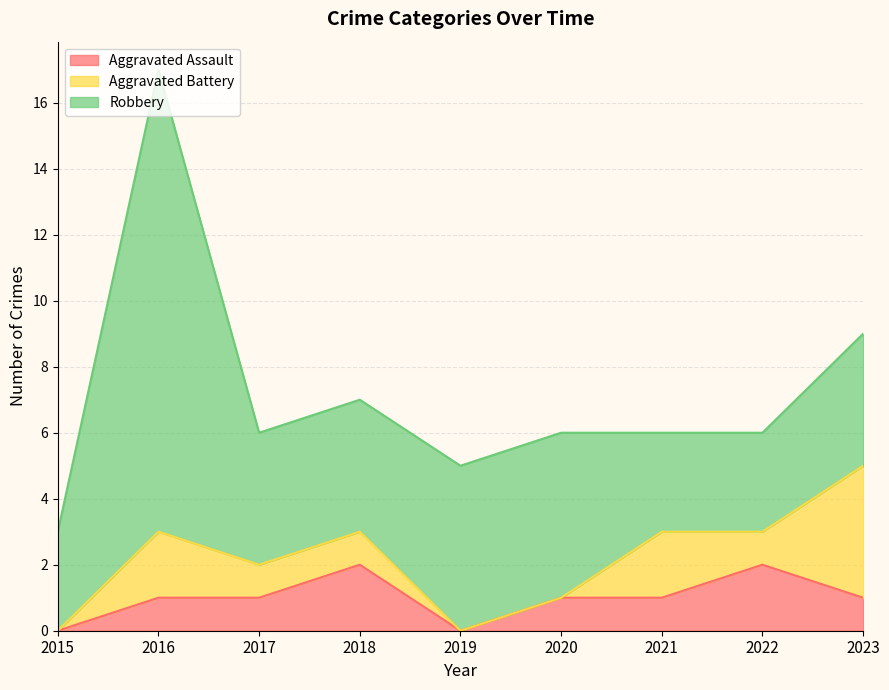

What is the average value of the Aggravated Battery series?

1